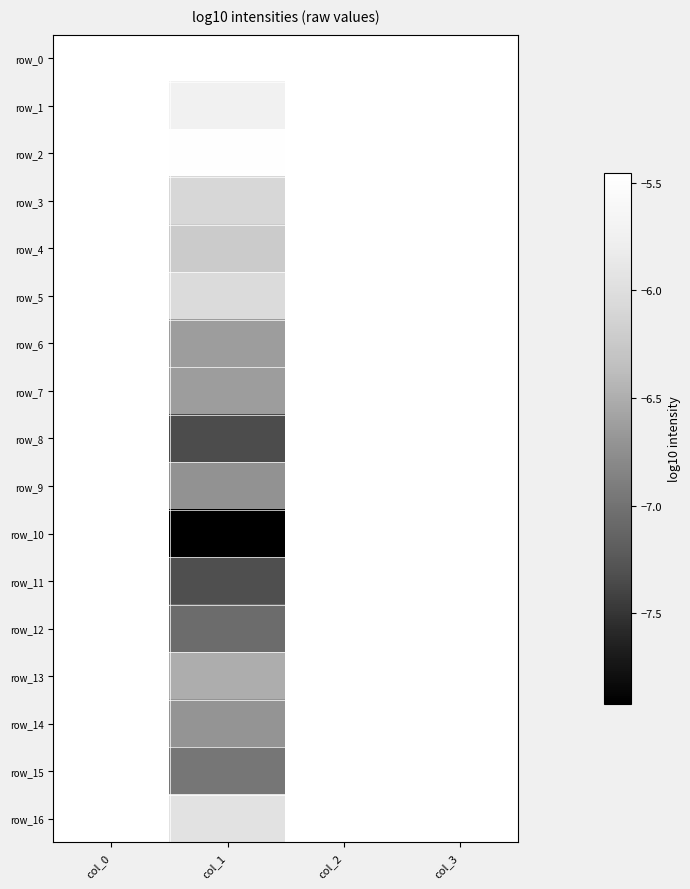

At col_1, list the series in order from largest to smallest.

row_0, row_2, row_1, row_16, row_5, row_3, row_4, row_13, row_7, row_6, row_14, row_9, row_15, row_12, row_11, row_8, row_10